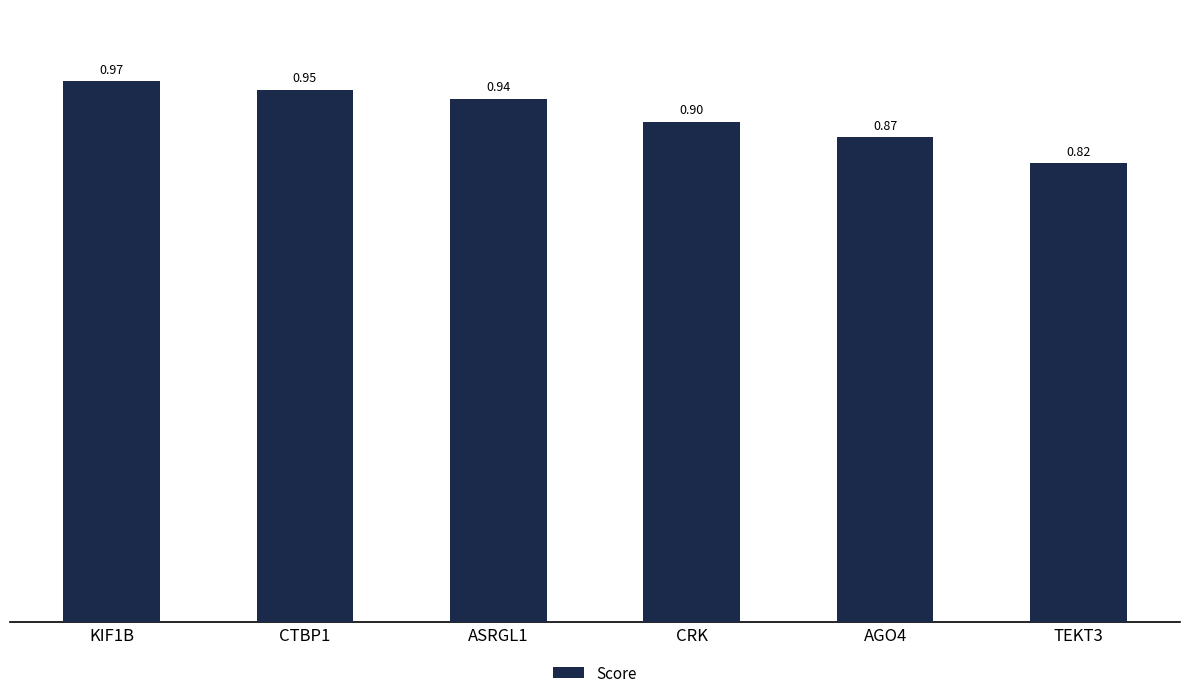

What is the average value?

0.9